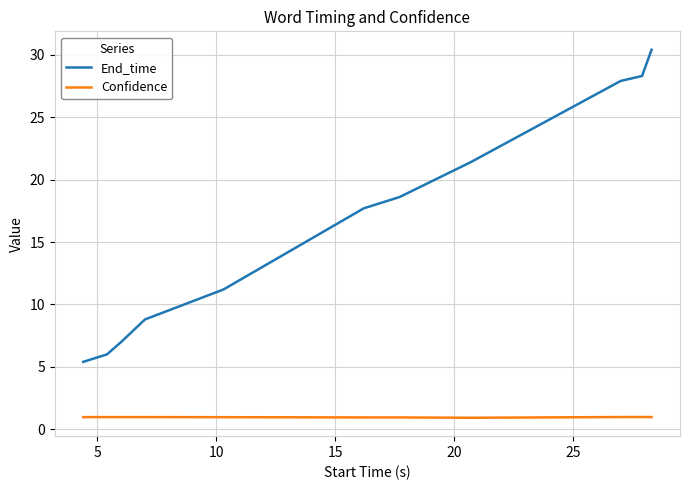

List the series in order of their overall mean, highest first.

End_time, Confidence